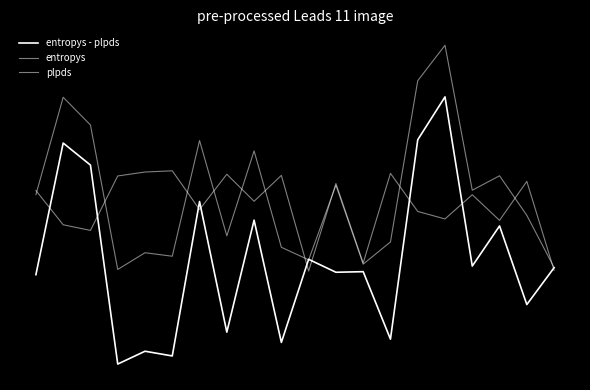

Does the chart display data point markers on the line(s)?

No